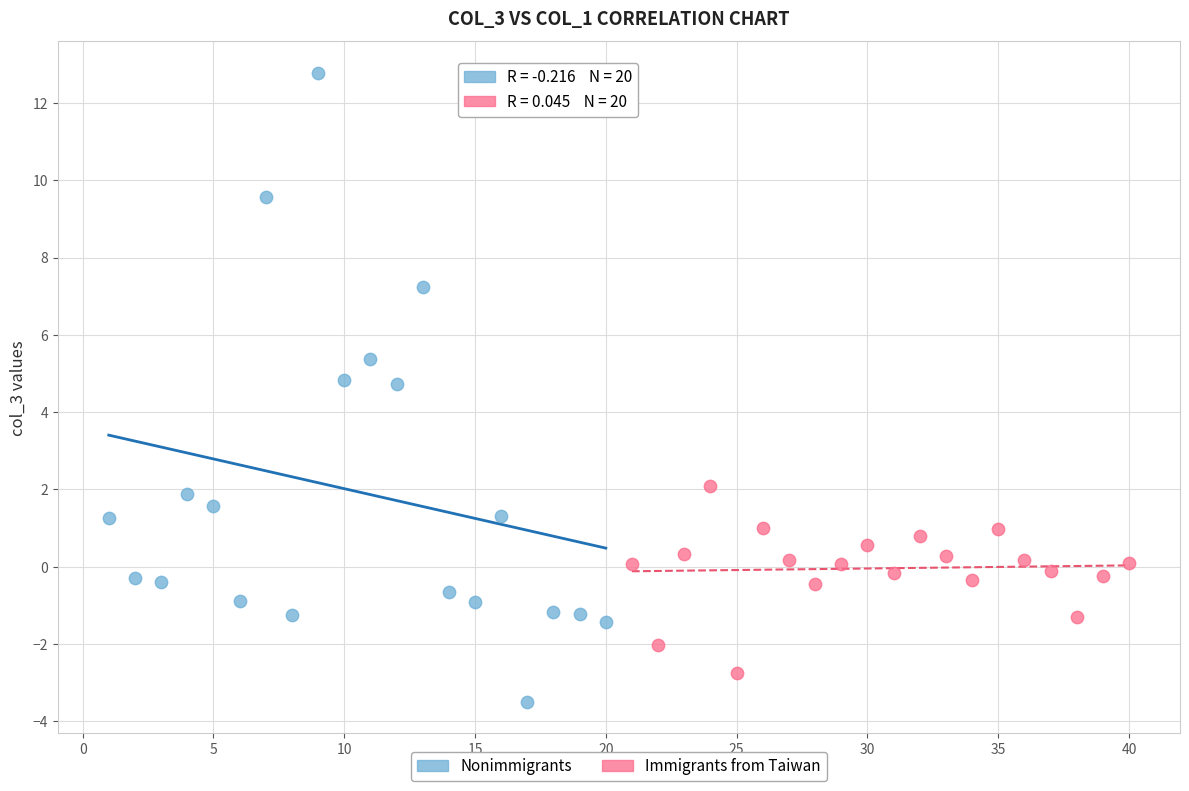

Which series has the widest spread of Y values?

Nonimmigrants